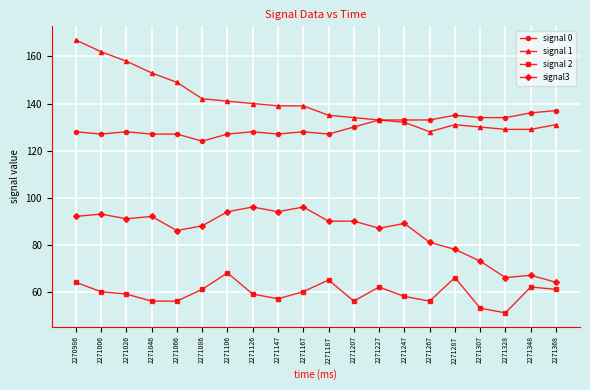

At which label is signal 1 closest to 147?

2271066